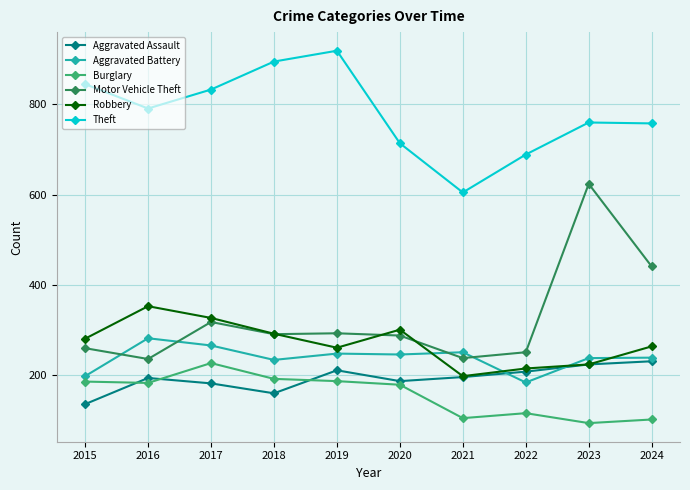

Which series has the largest total across all categories?

Theft